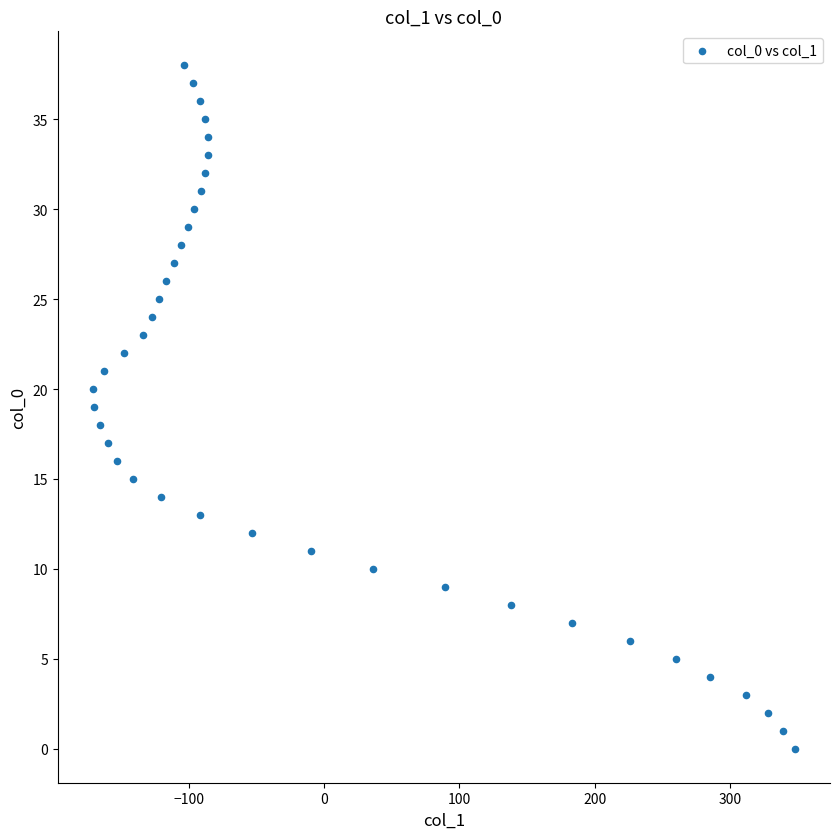

What is the range of Y values (max minus min)?

38